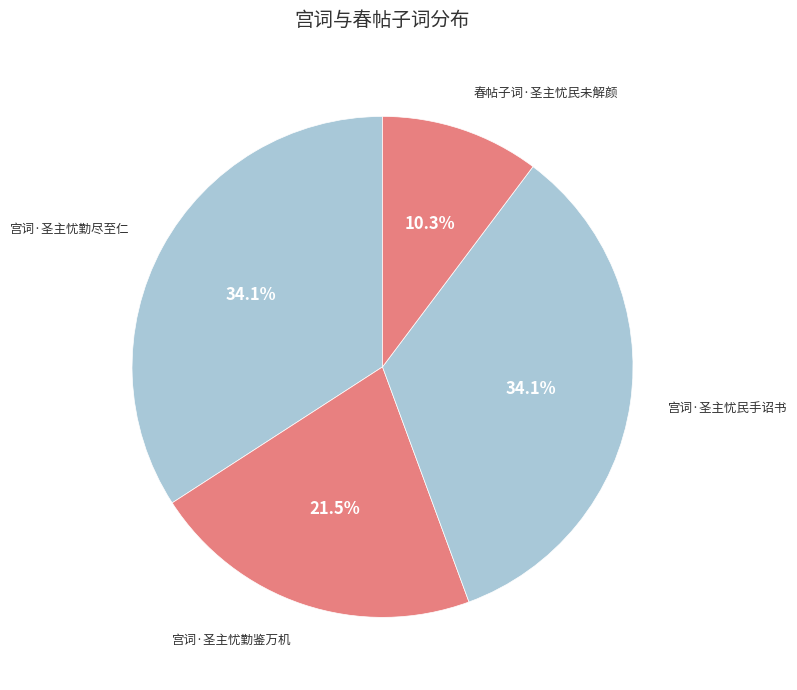

To the nearest percent, what is the difference between the 春帖子词·圣主忧民未解颜 and 宫词·圣主忧勤鉴万机 slice percentages?

11%